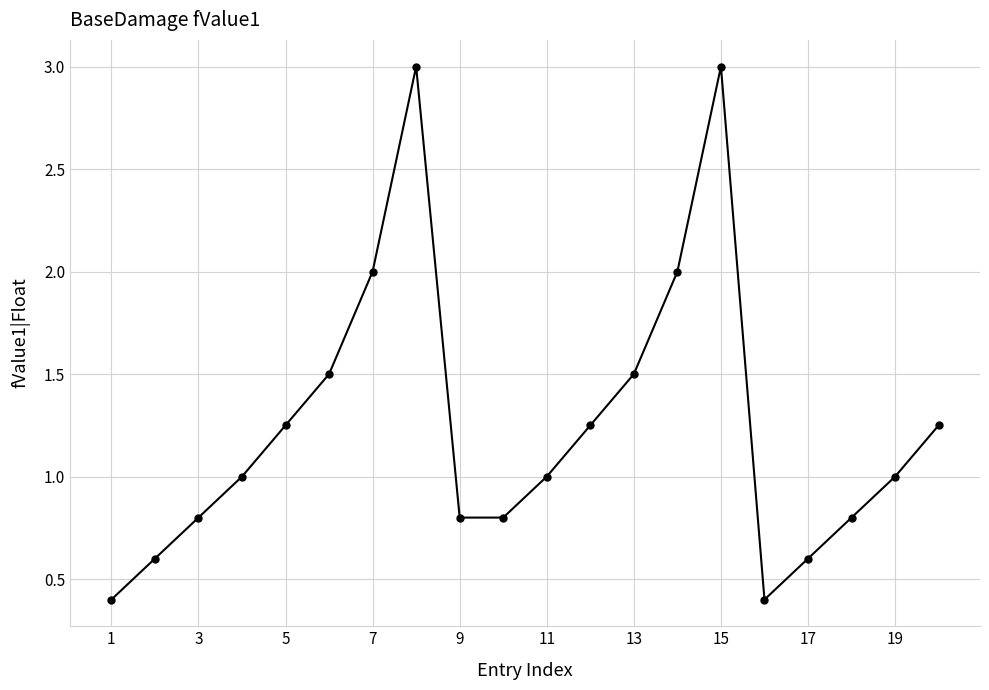

What is the difference between the maximum and minimum values?

2.6